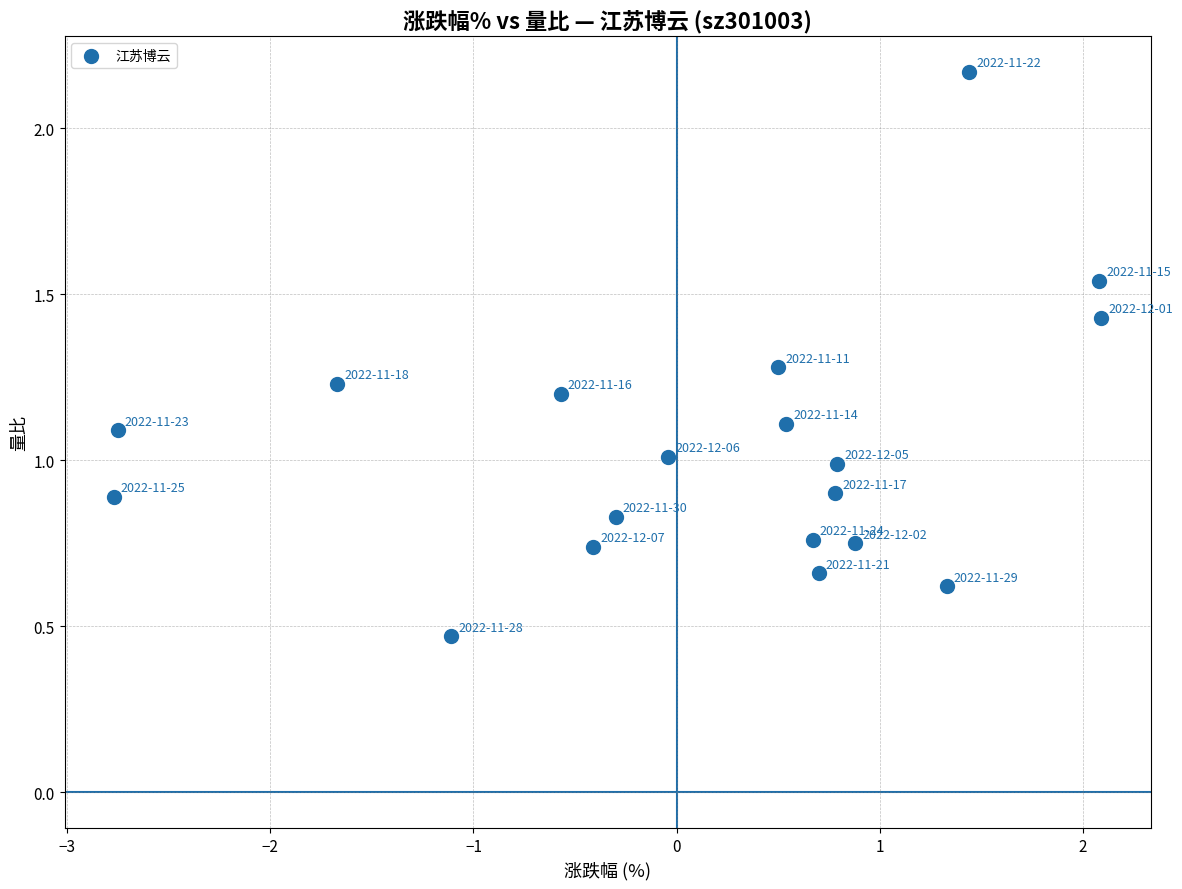

What is the range of X values (max minus min)?

4.9